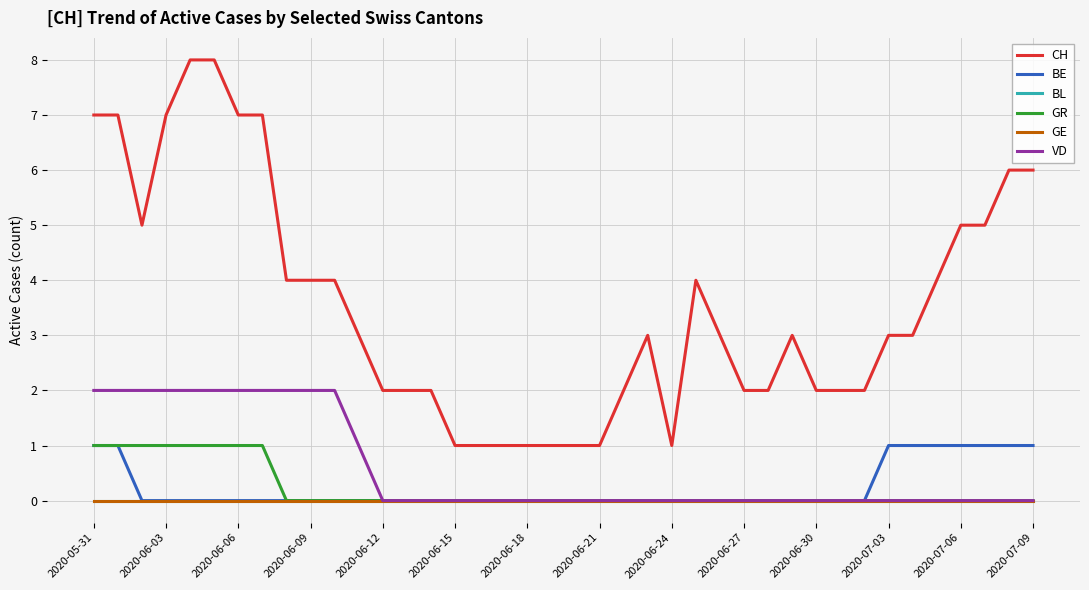

List the labels in order of BL value, smallest first.

2020-05-31, 2020-06-03, 2020-06-06, 2020-06-09, 2020-06-12, 2020-06-15, 2020-06-18, 2020-06-21, 2020-06-24, 2020-06-27, 2020-06-30, 2020-07-03, 2020-07-06, 2020-07-09, 14, 15, 16, 17, 18, 19, 20, 21, 22, 23, 24, 25, 26, 27, 28, 29, 30, 31, 32, 33, 34, 35, 36, 37, 38, 39